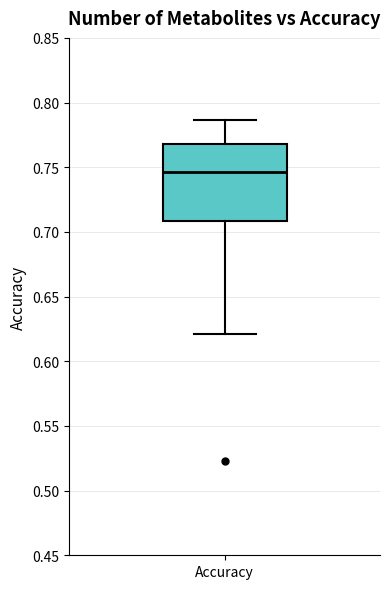

Transcribe this box plot: give where the median line is, the range the box spans, and where the two whiskers end, as read against the y-axis. The values are not printed on the chart, so give them approximately, as read against the axis.

median 0.745, box 0.710 to 0.770, whiskers 0.620 to 0.785